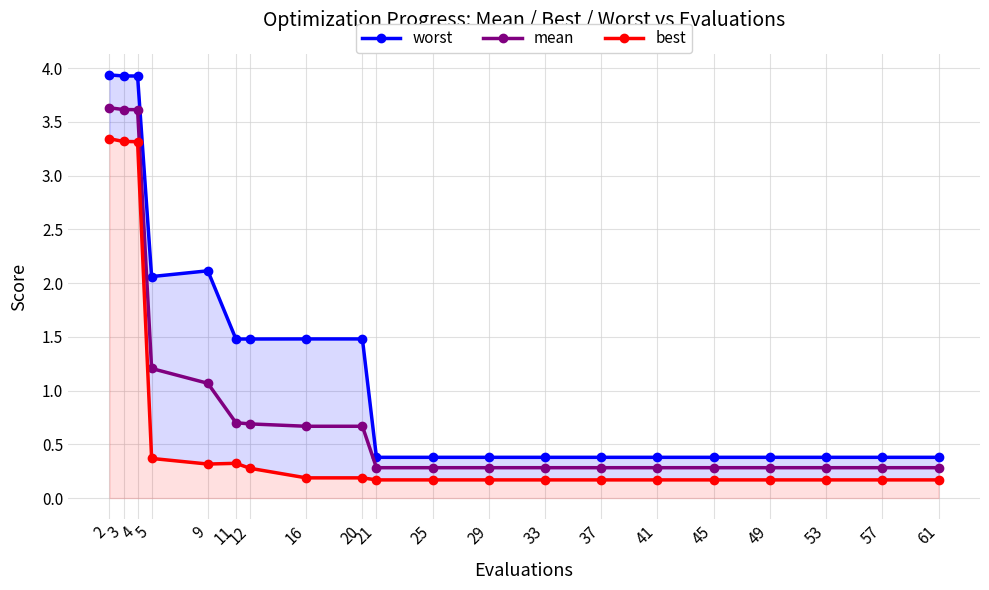

Which series has the largest total across all categories?

worst